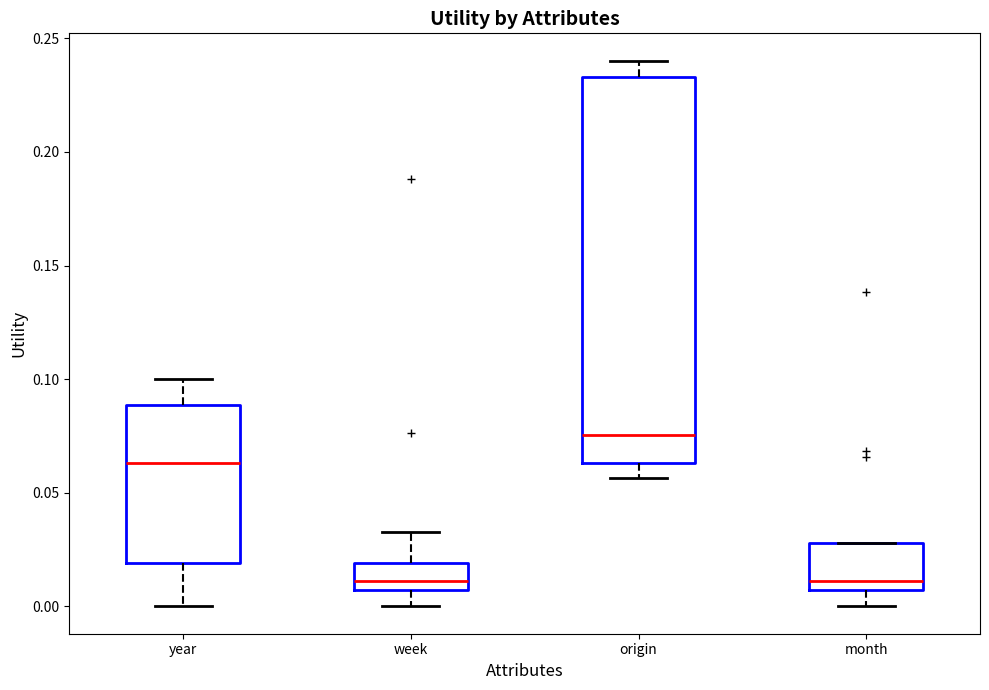

Where does the median line of the box for year sit on the y-axis? The values are not printed on the chart, so give them approximately, as read against the axis.

0.065